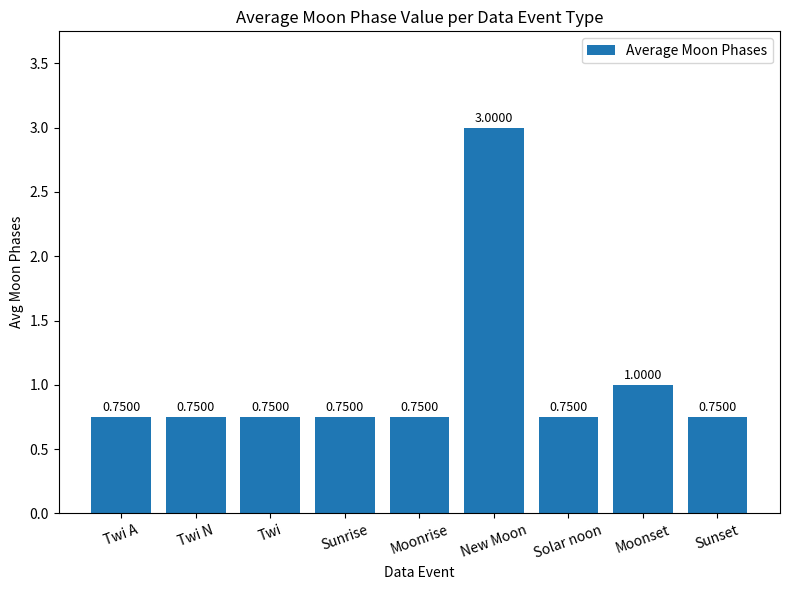

How many values are between 0 and 1?

8